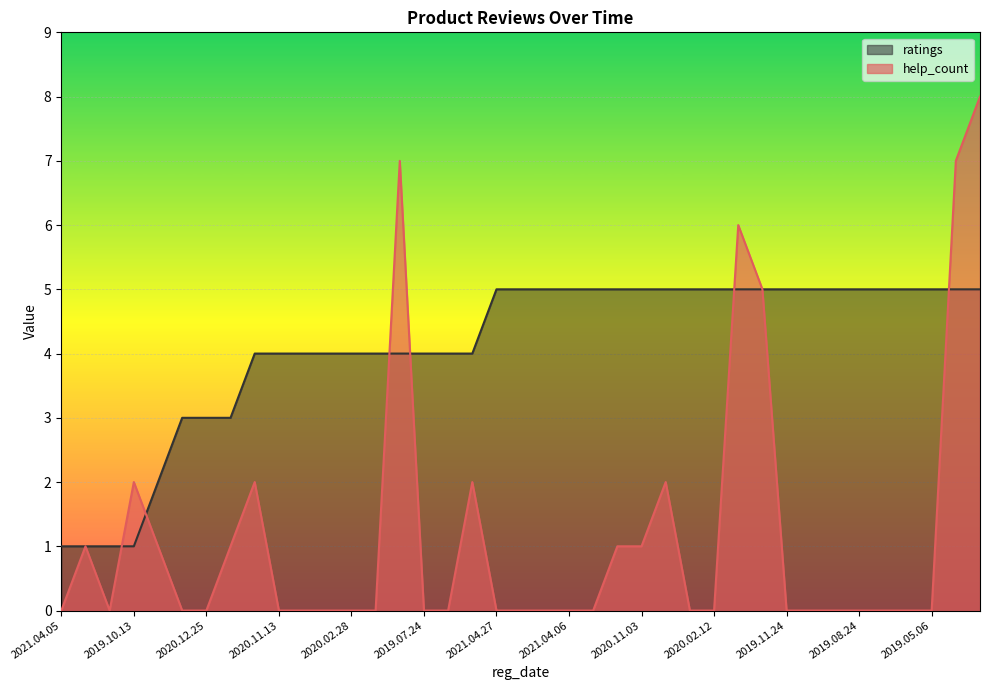

At which category is the sum across all series the highest?

2018.11.25